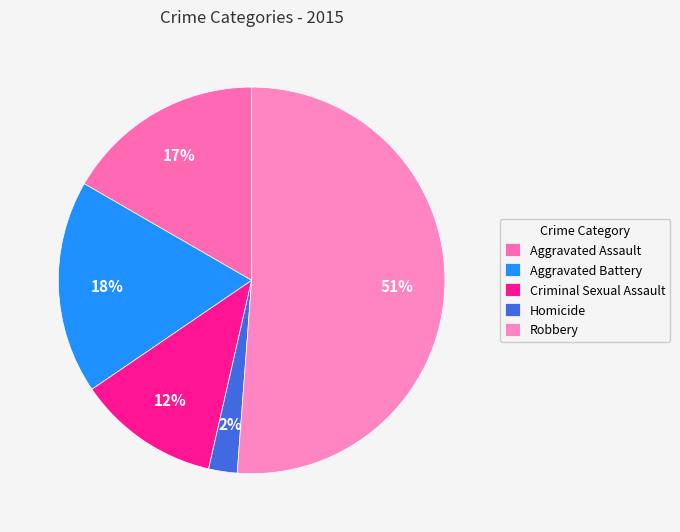

What percentage is the Aggravated Battery slice, to the nearest percent?

18%